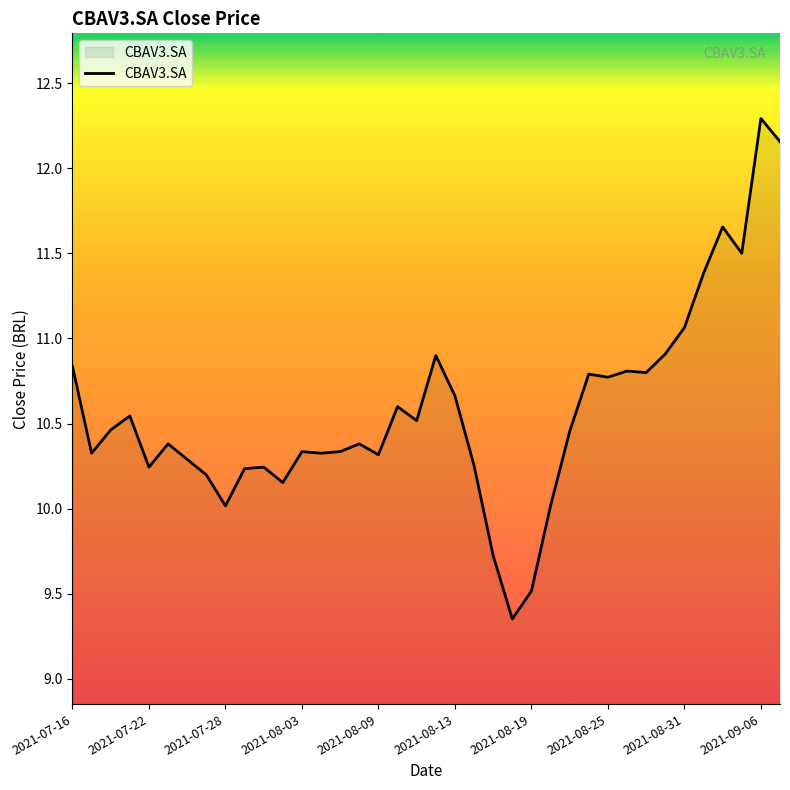

What is the average value?

10.6